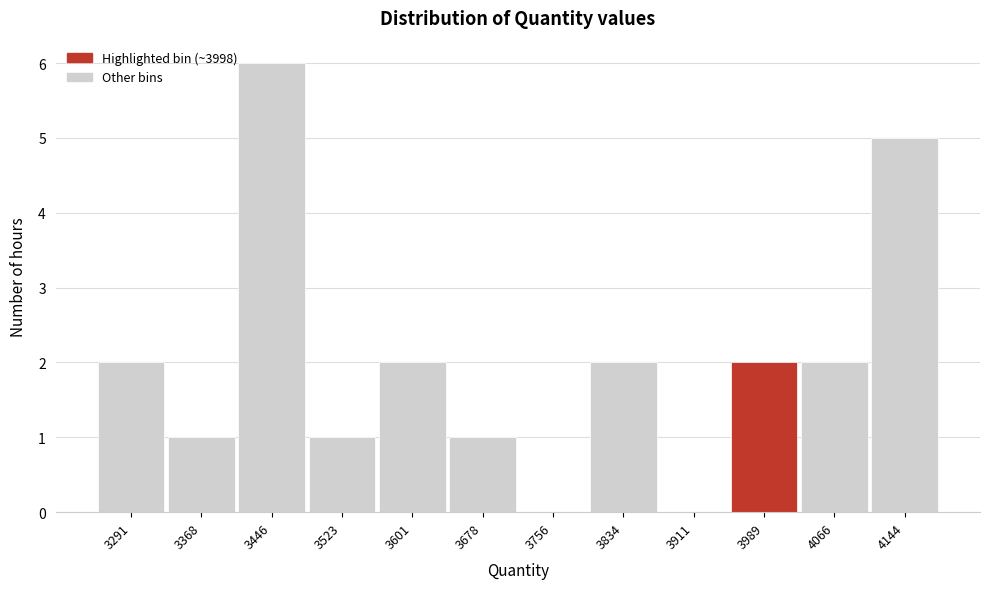

Reading right to left, extract all data points from this chart.

4144=5	4066=2	3989=2	3911=0	3834=2	3756=0	3678=1	3601=2	3523=1	3446=6	3368=1	3291=2